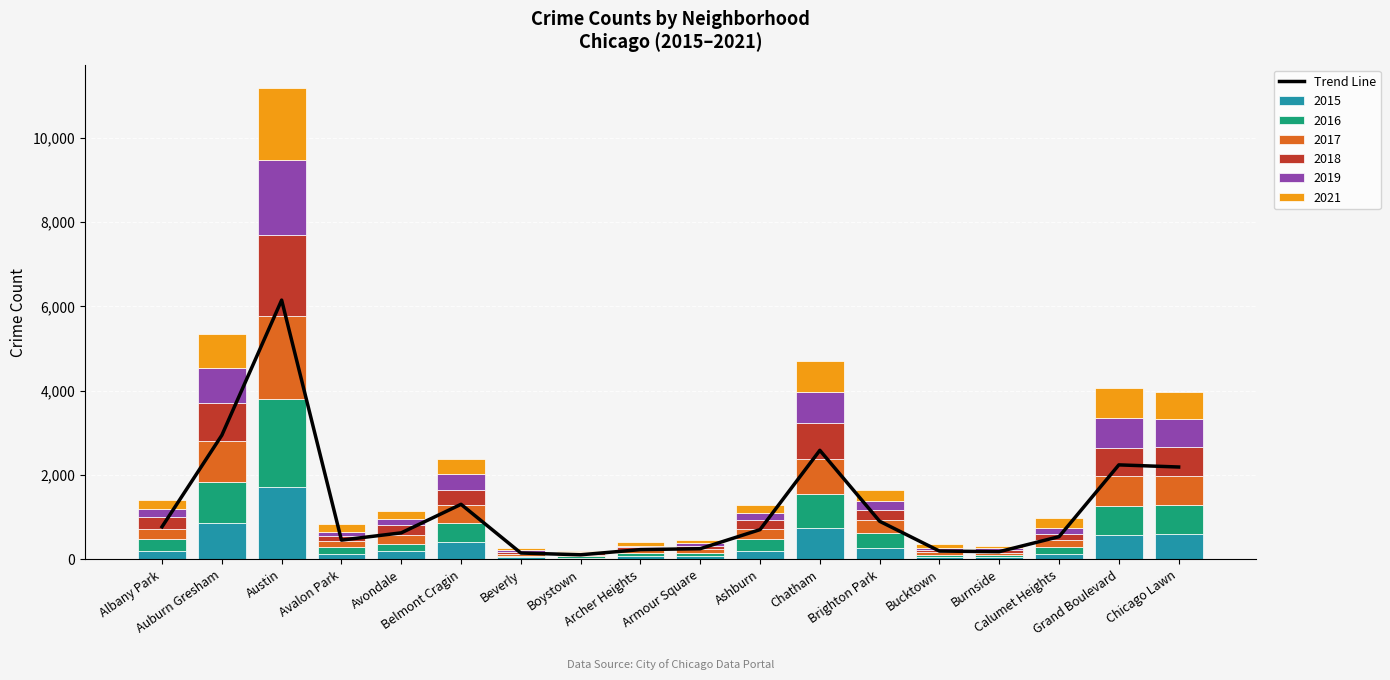

How many categories are shown in the chart?

18